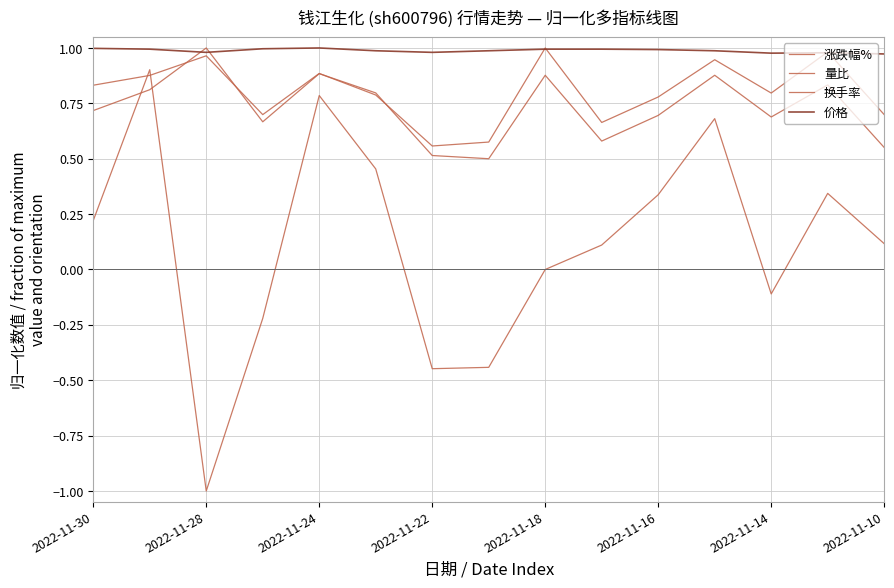

What is the minimum value shown in the chart?

-1.0